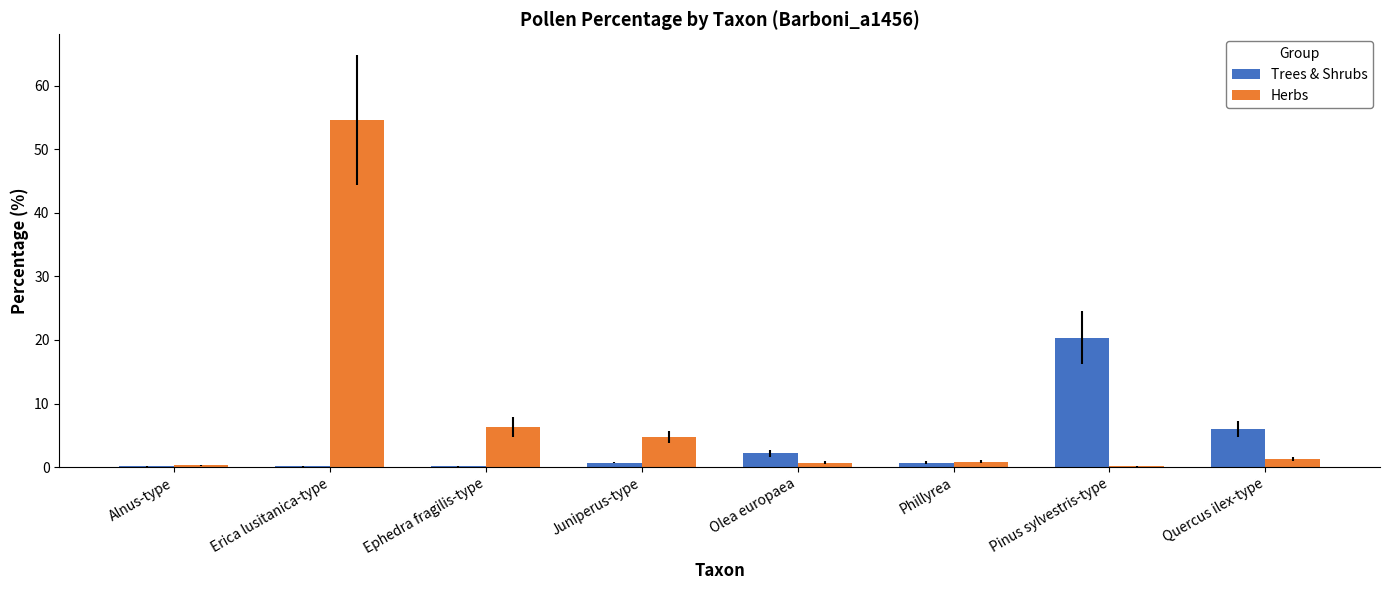

True or false: Herbs has a value of 1.3 at Quercus ilex-type.

True